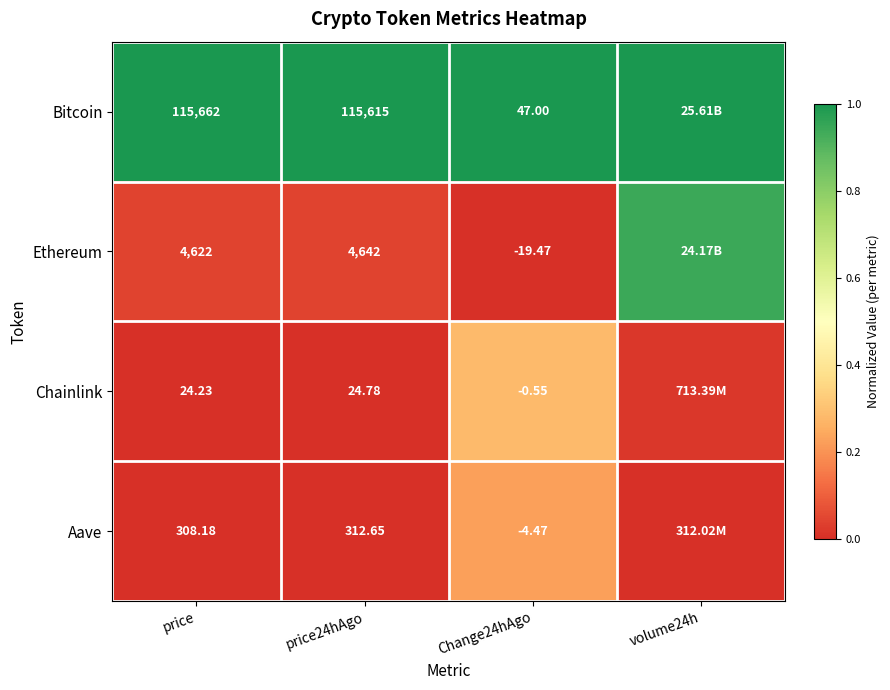

Which series changed the most between price24hAgo and Change24hAgo?

Bitcoin